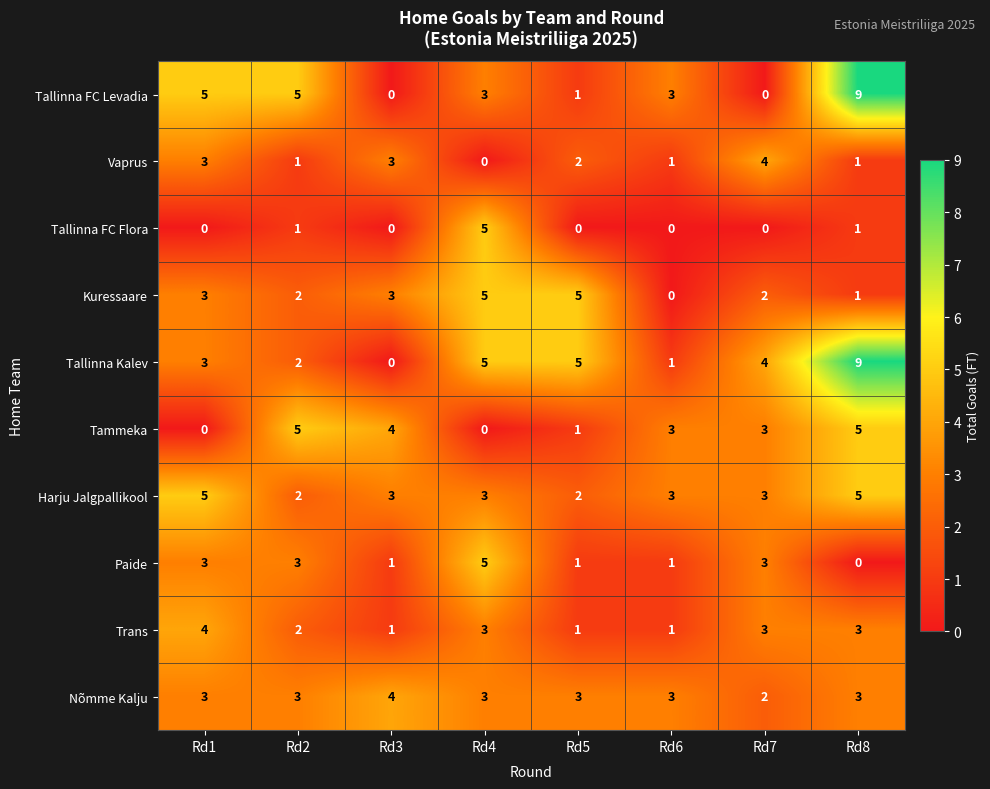

What is the spread (max minus min) of values at Rd4?

5